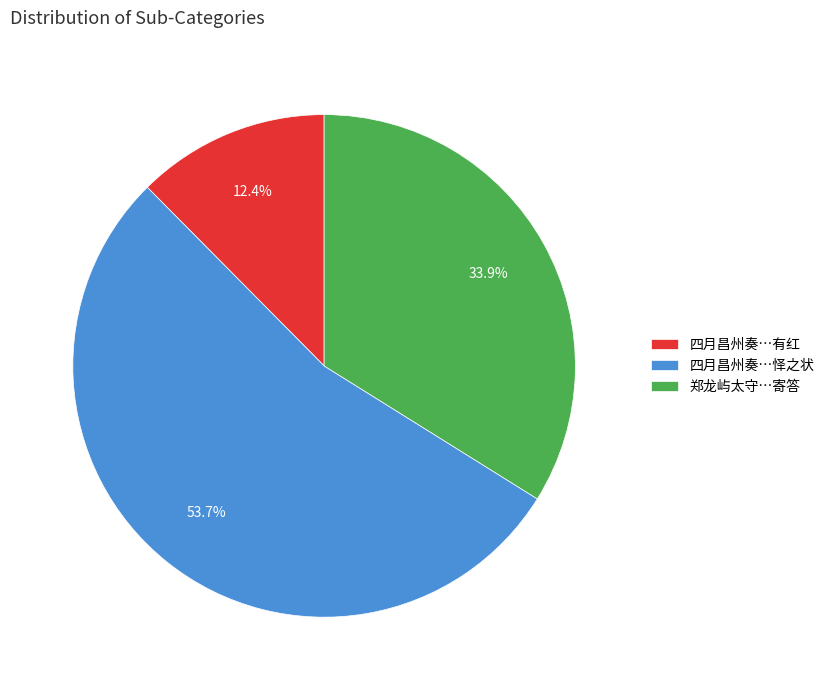

What portion of the pie excludes 四月昌州奏…有红?

87.6%